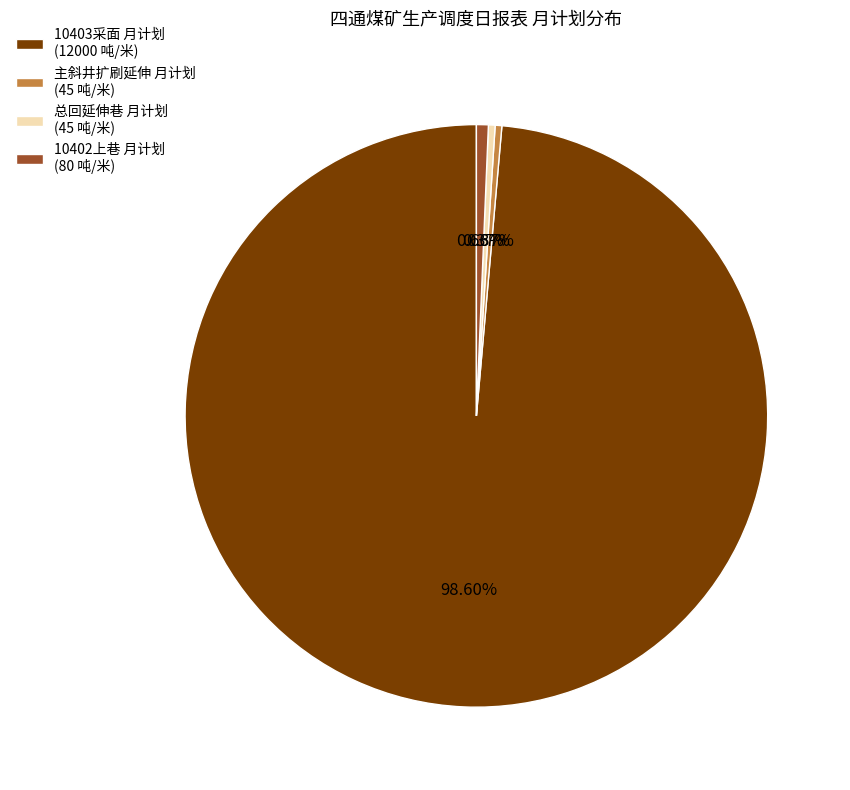

Approximately how many times larger is the value at 10402上巷 月计划 (80 吨/米) compared to 主斜井扩刷延伸 月计划 (45 吨/米)?

1.8